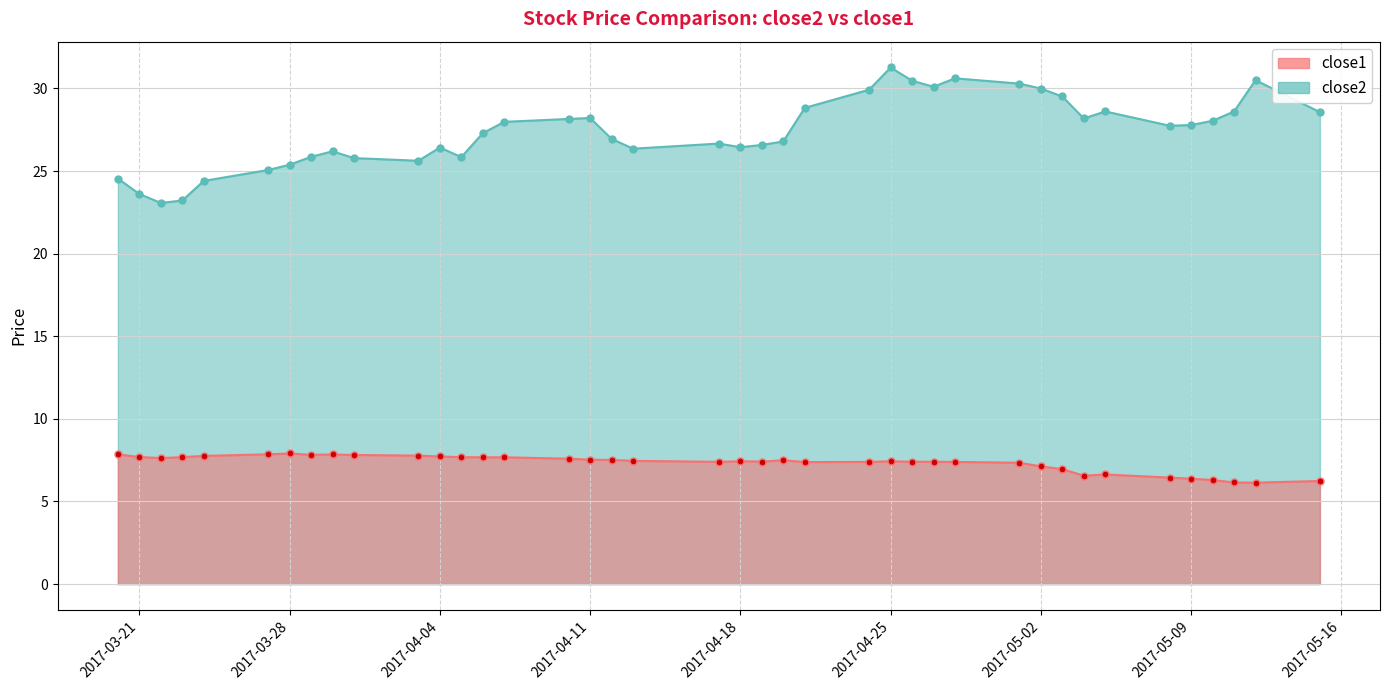

Is the value of close1_line at 2017-03-21 greater than the value of close2_line at 2017-03-28?

No